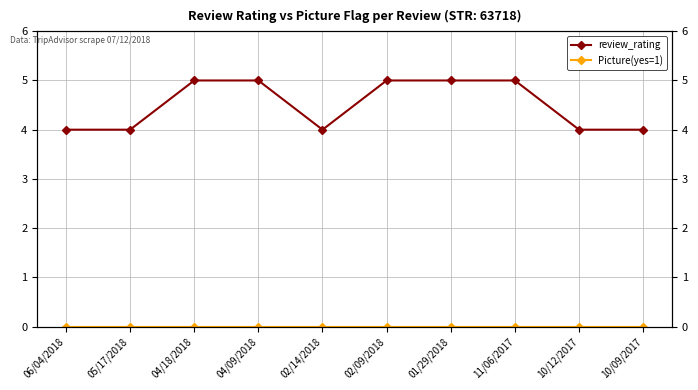

True or false: review_rating and Picture(yes=1) intersect in this chart.

False